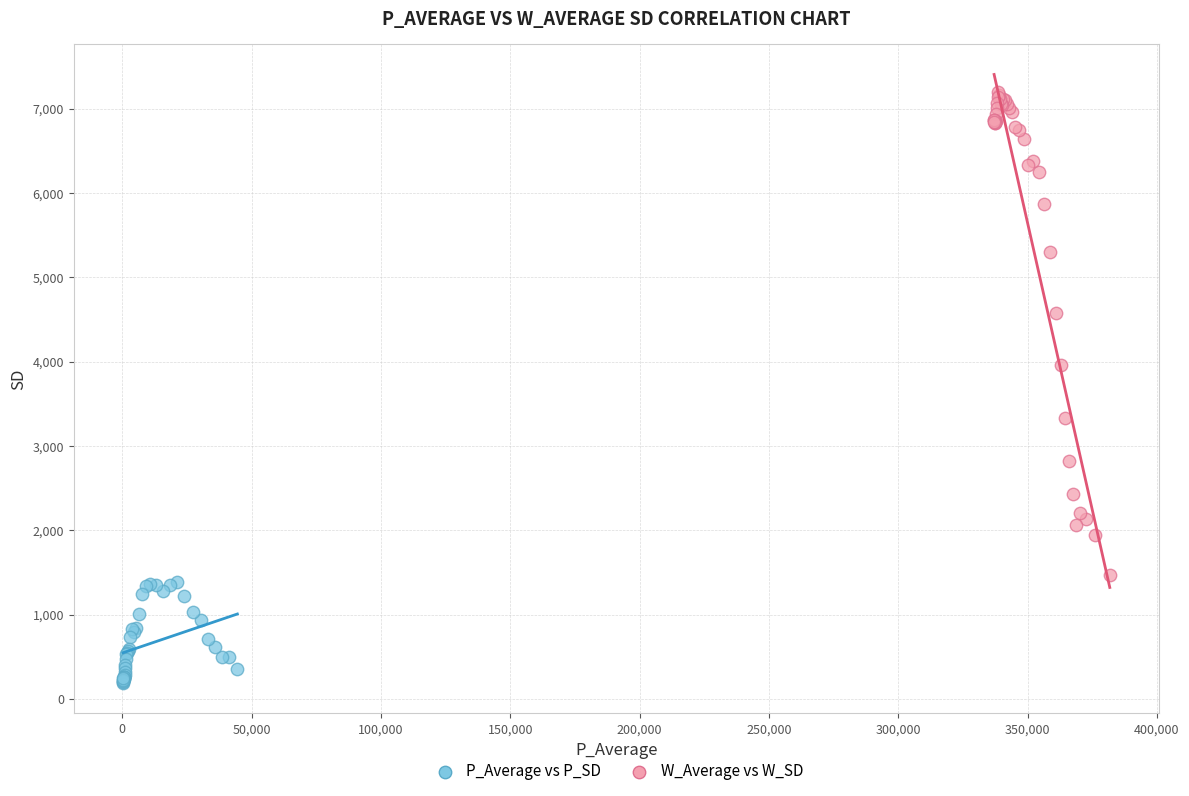

What are all the series names shown in the legend?

P_Average vs P_SD, W_Average vs W_SD